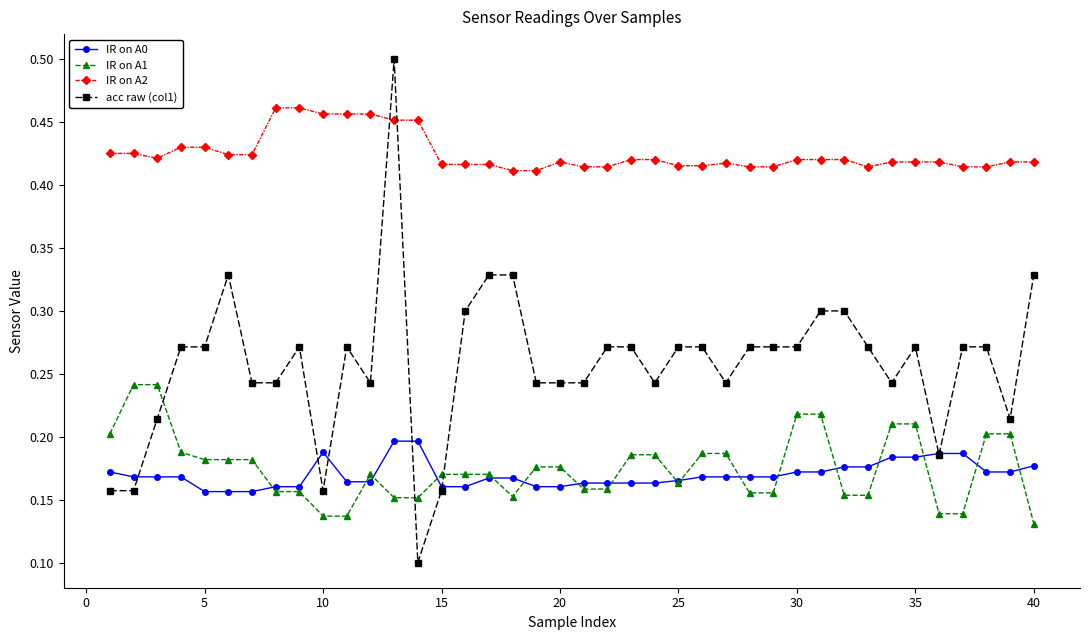

True or false: IR on A1 has more than 0 points higher than both neighbors.

True